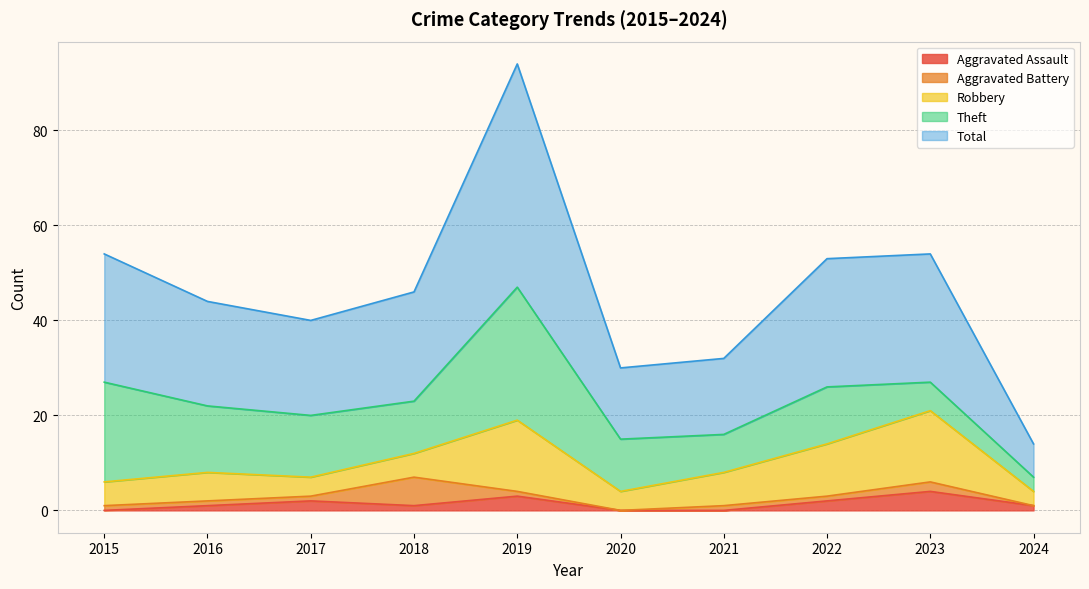

Which series has the widest spread of values?

Total